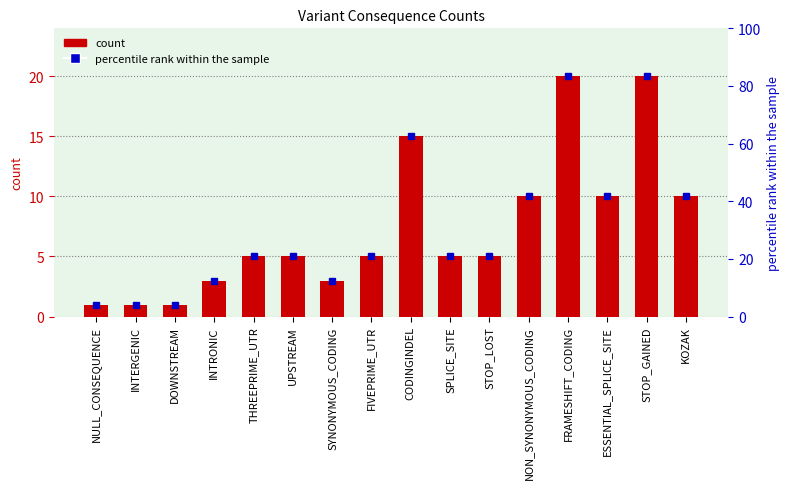

Are the bars horizontal?

No